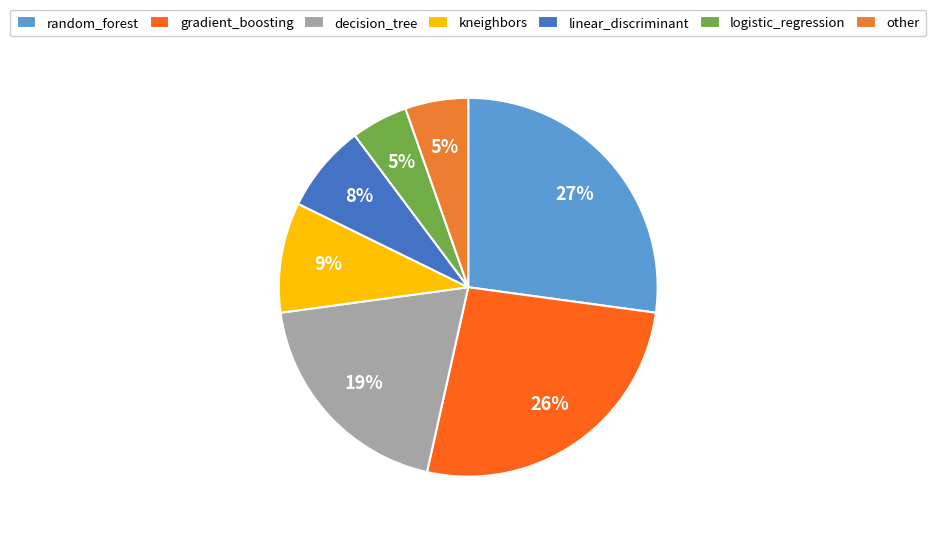

How many slices are in this pie chart?

7